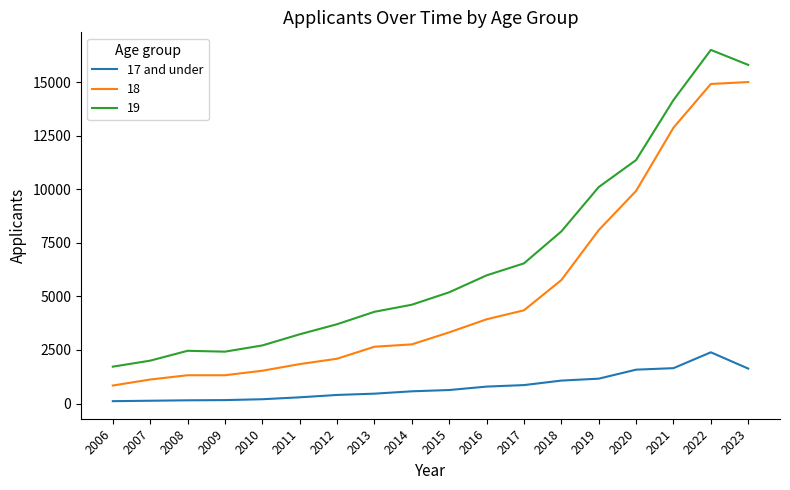

Is the value of 19 at 2017 greater than the value of 18 at 2013?

Yes